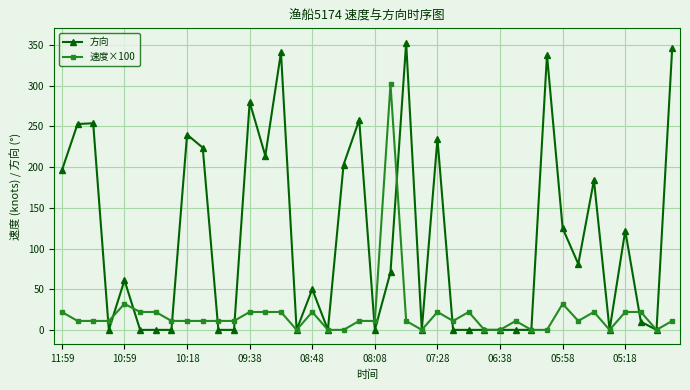

List the series in order of their peak value, highest first.

方向, 速度×100